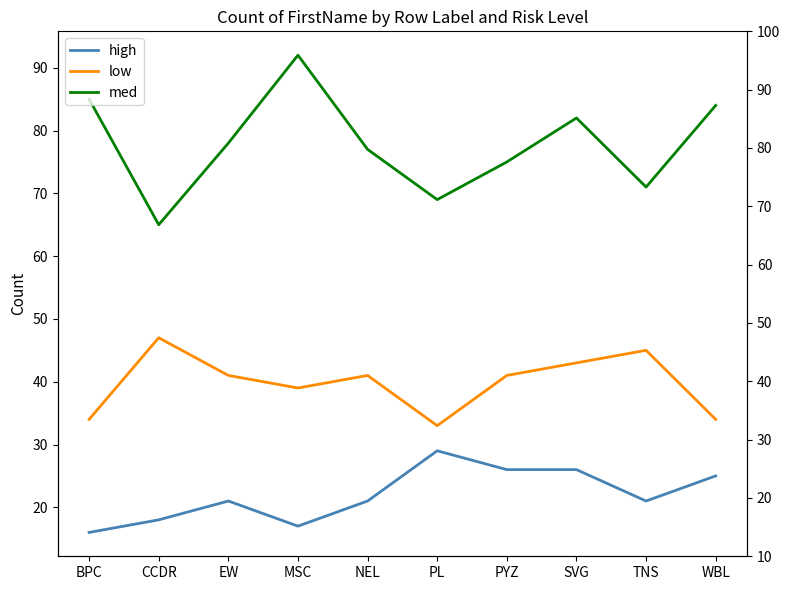

What is the sum of all low values?

398